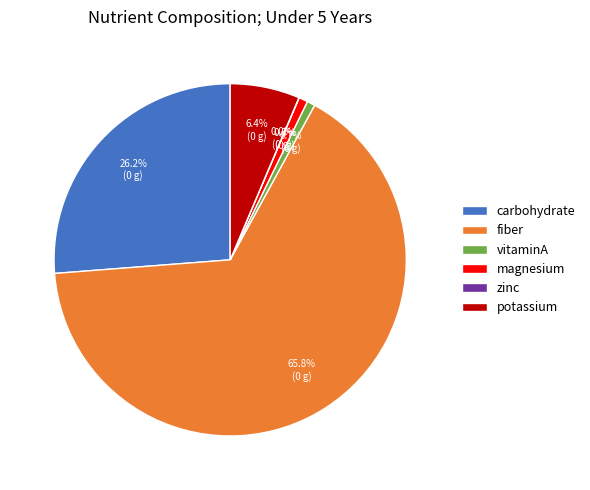

To the nearest percent, what is the difference between the largest and smallest slice percentages?

66%